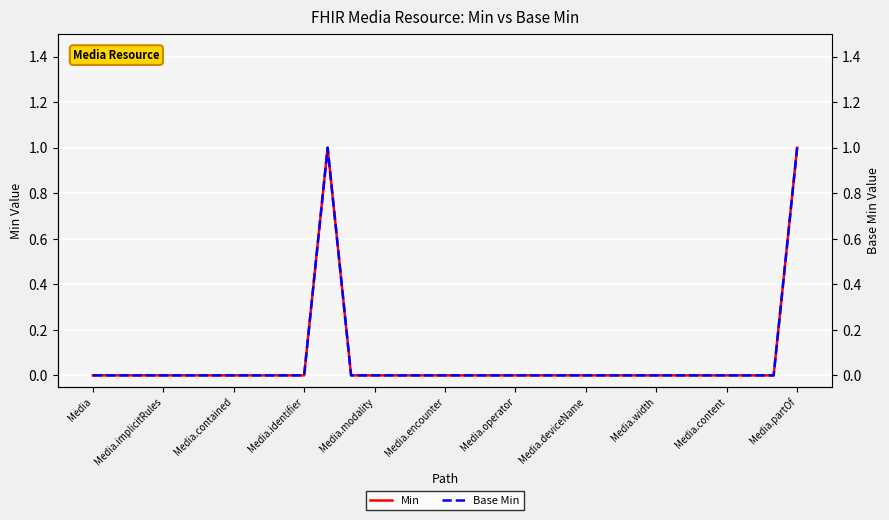

True or false: Base Min has a value of 0 at 28.

True